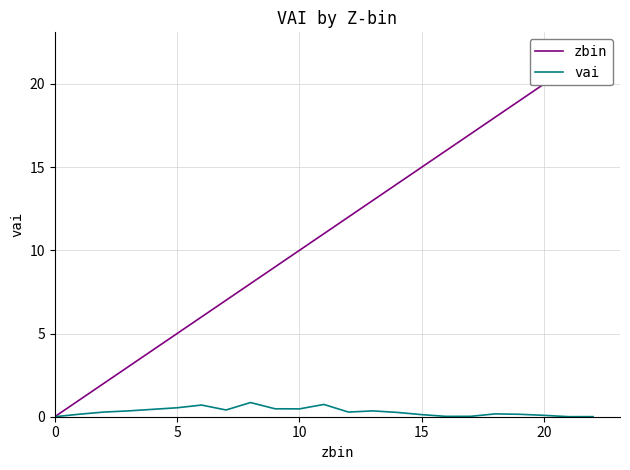

What is the approximate value of vai at 8?

0.9